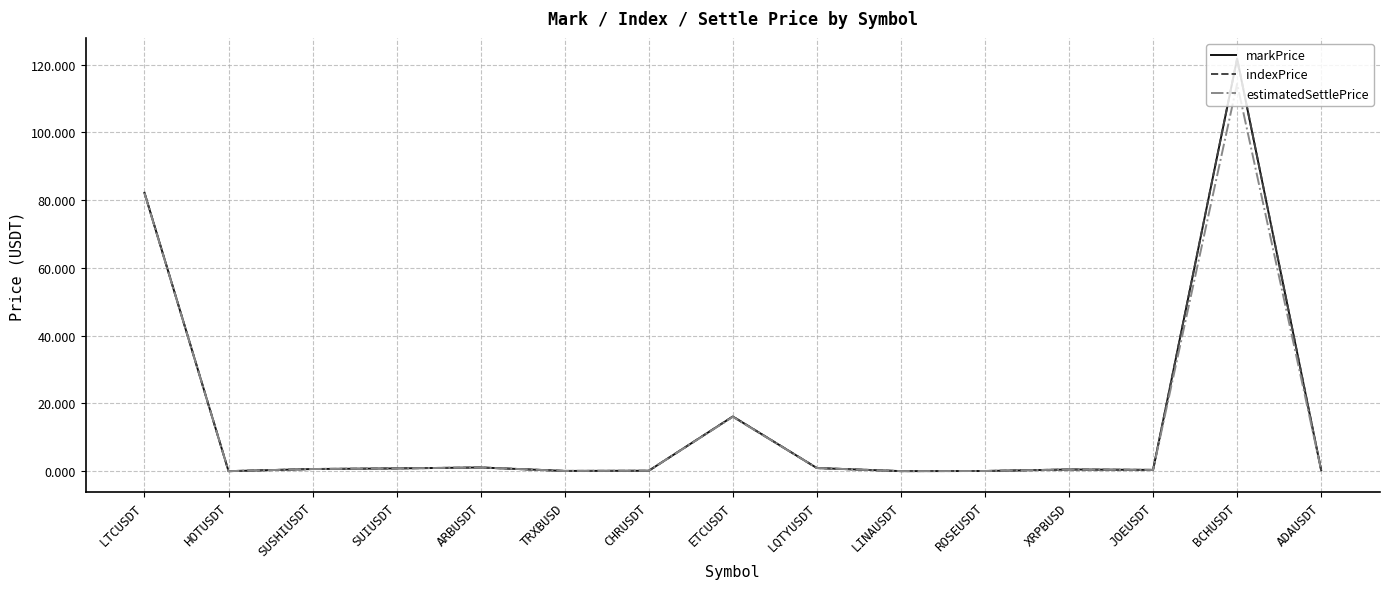

Is the value of markPrice at BCHUSDT greater than the value of estimatedSettlePrice at BCHUSDT?

Yes